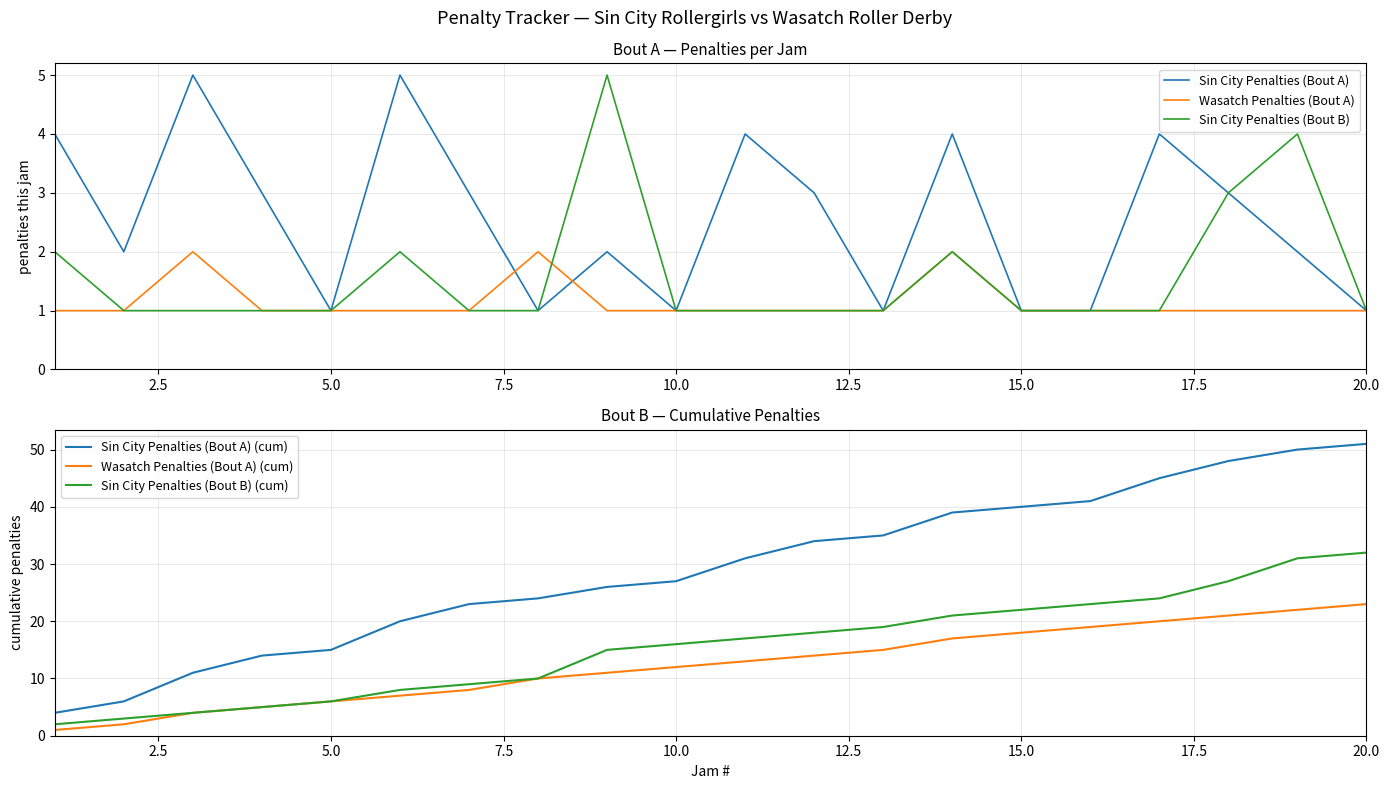

Read the Wasatch Penalties (Bout A) value at 15.0.

1